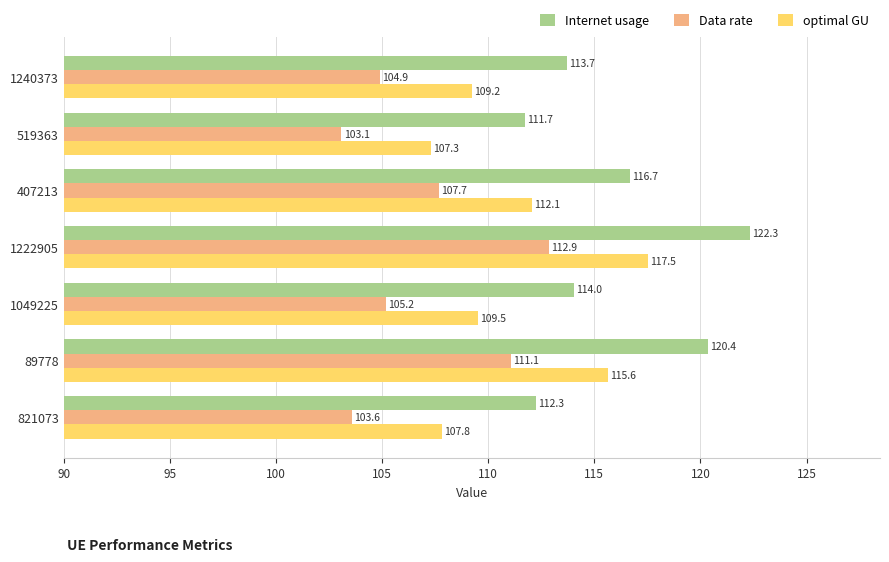

True or false: Data rate has a value of 56.8 at 89778.

False